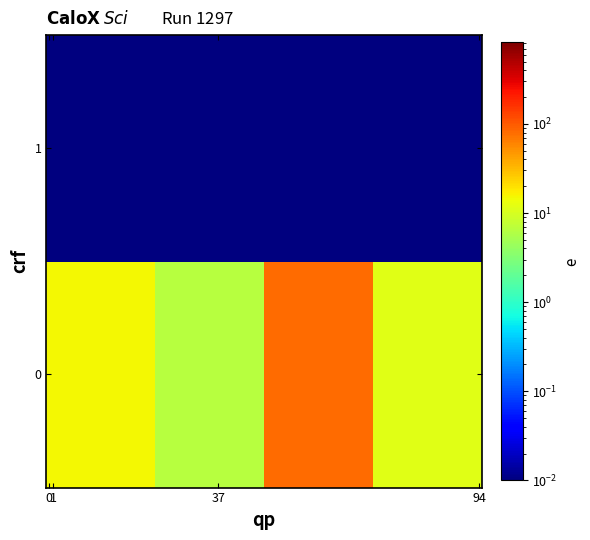

List the series in order of their overall mean, lowest first.

row_1, row_0